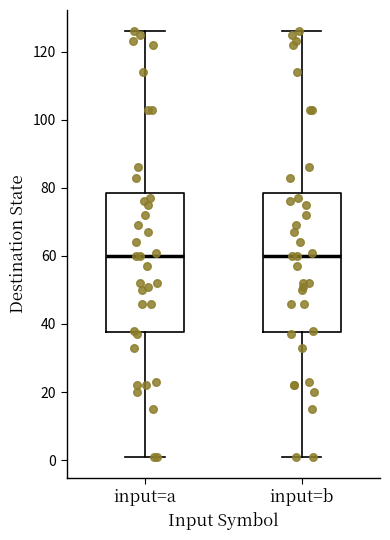

Reading left to right, transcribe this box plot: for each box, give where its median line is, the range the box spans, and where its two whiskers end, as read against the y-axis. The values are not printed on the chart, so give them approximately, as read against the axis.

input=a: median 60, box 38 to 78, whiskers 2 to 126
input=b: median 60, box 38 to 78, whiskers 2 to 126